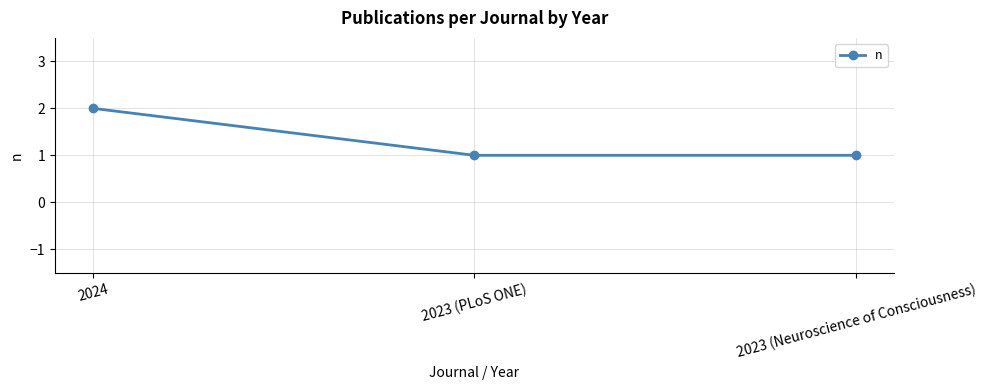

What is the label of the 2nd point from the left?

2023 (PLoS ONE)